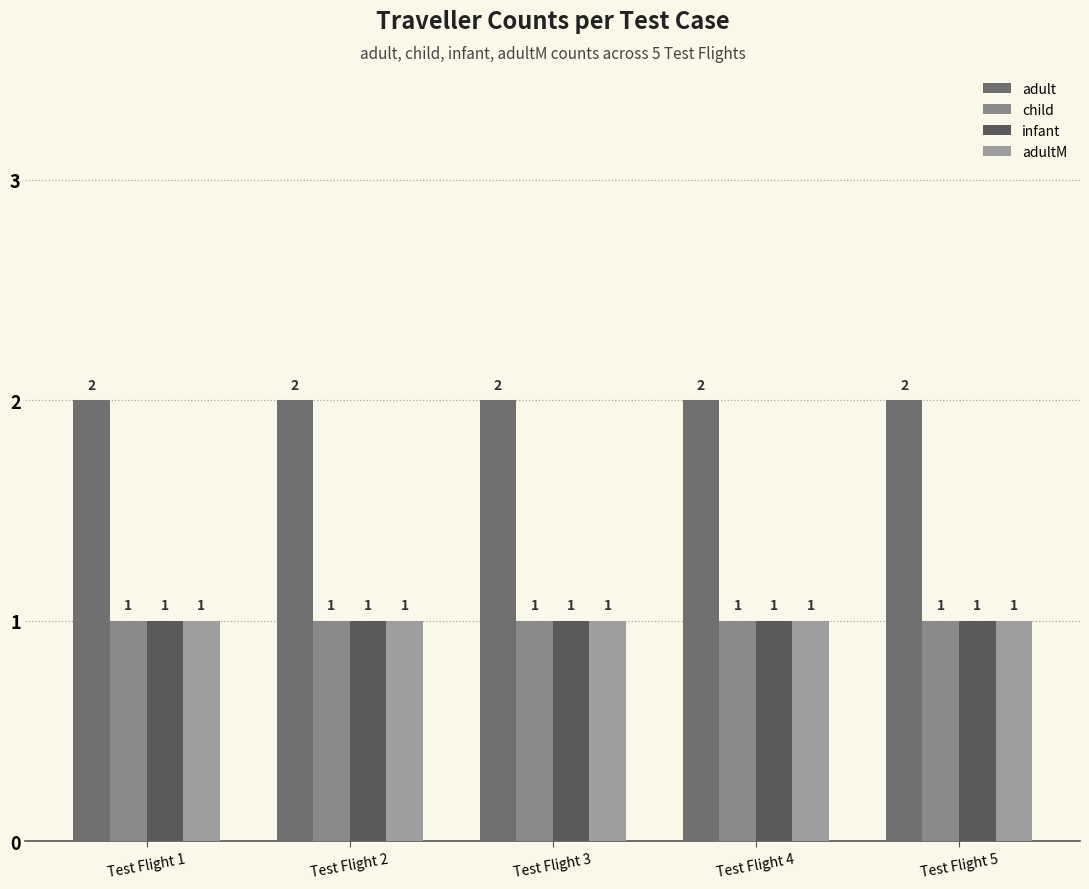

Reading left to right, what are all the values shown in this chart?

adult: Test Flight 1=2	Test Flight 2=2	Test Flight 3=2	Test Flight 4=2	Test Flight 5=2
child: Test Flight 1=1	Test Flight 2=1	Test Flight 3=1	Test Flight 4=1	Test Flight 5=1
infant: Test Flight 1=1	Test Flight 2=1	Test Flight 3=1	Test Flight 4=1	Test Flight 5=1
adultM: Test Flight 1=1	Test Flight 2=1	Test Flight 3=1	Test Flight 4=1	Test Flight 5=1